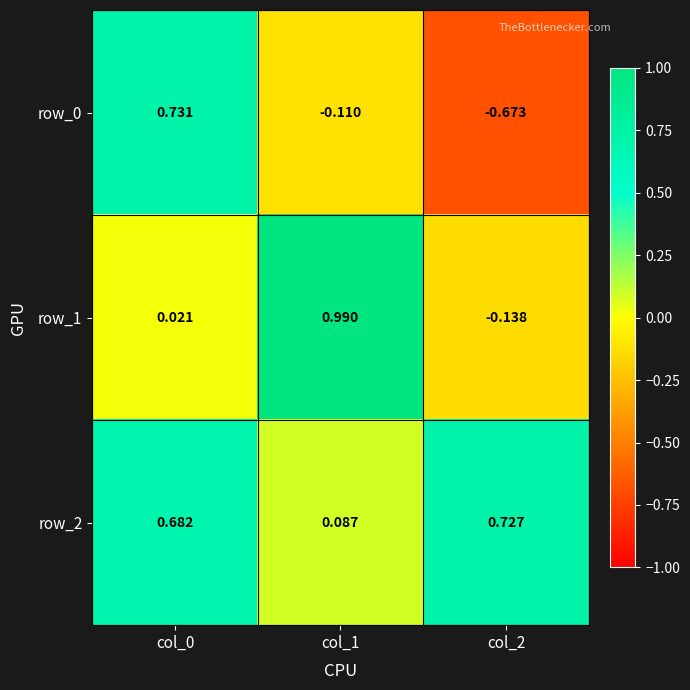

Is the value of row_2 at col_2 greater than the value of row_0 at col_2?

Yes